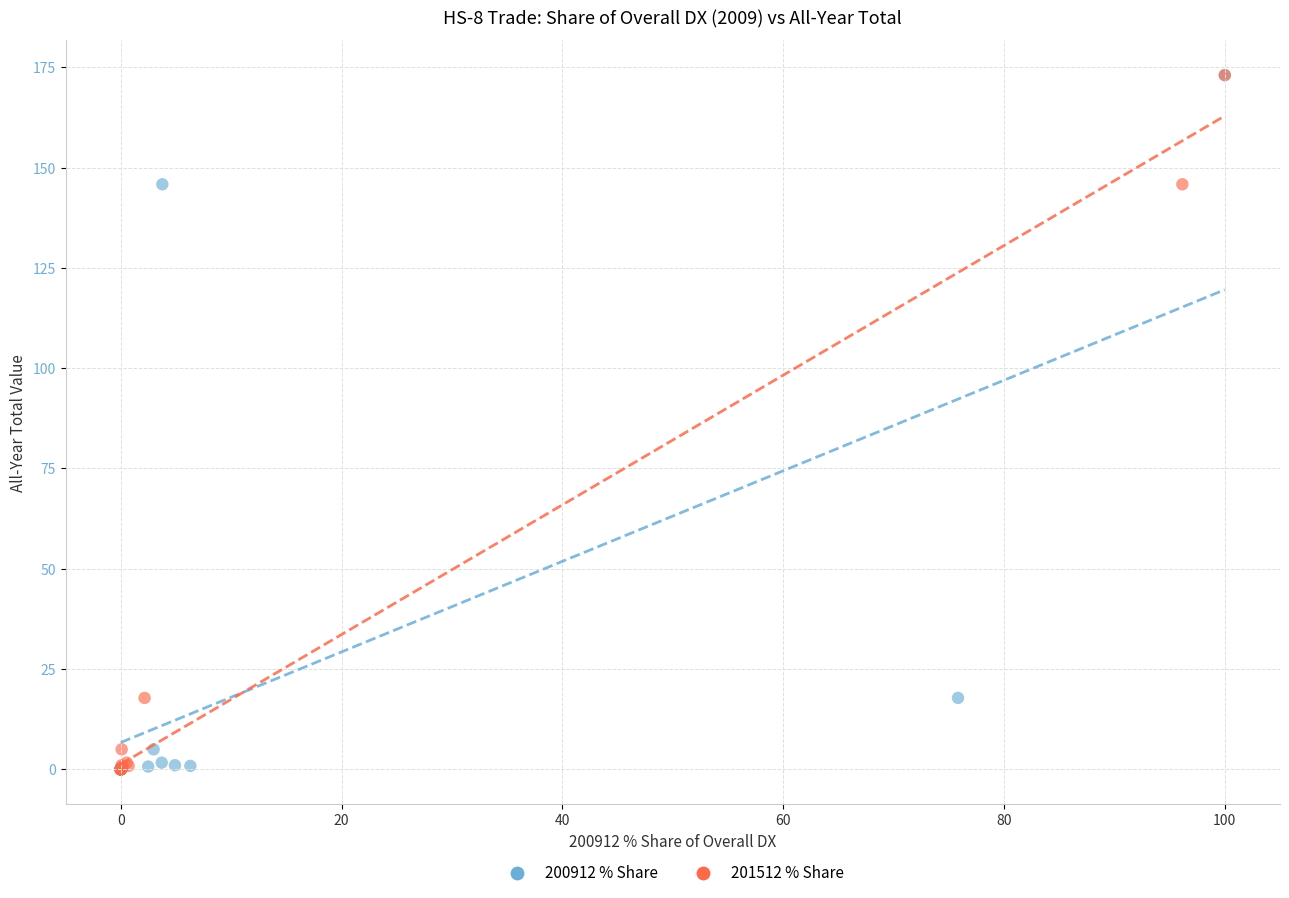

What are all the series names shown in the legend?

200912 % Share, 201512 % Share